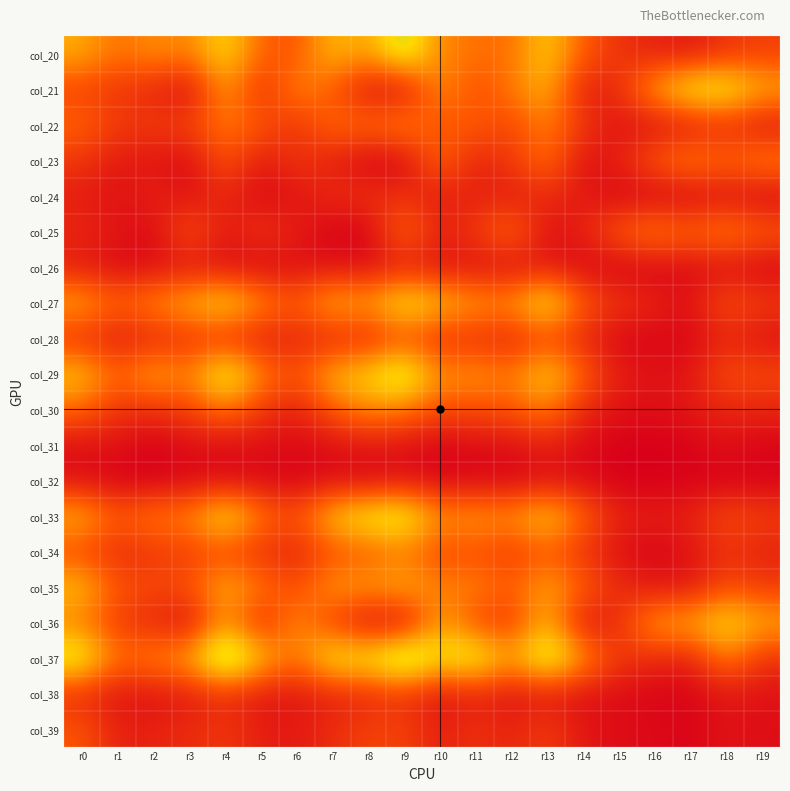

Reading left to right, transcribe all the data shown in this chart.

col_20: r0=72	r1=50	r2=63	r3=56	r4=91	r5=46	r6=39	r7=79	r8=66	r9=109	r10=58	r11=52	r12=49	r13=85	r14=44	r15=24	r16=16	r17=11	r18=25	r19=30
col_21: r0=32	r1=26	r2=19	r3=4	r4=68	r5=20	r6=61	r7=42	r8=8	r9=6	r10=63	r11=36	r12=54	r13=77	r14=12	r15=23	r16=70	r17=102	r18=103	r19=74
col_22: r0=48	r1=28	r2=29	r3=33	r4=55	r5=43	r6=23	r7=50	r8=51	r9=62	r10=38	r11=46	r12=32	r13=58	r14=27	r15=8	r16=7	r17=9	r18=21	r19=8
col_23: r0=26	r1=12	r2=11	r3=4	r4=42	r5=11	r6=27	r7=15	r8=1	r9=1	r10=52	r11=16	r12=28	r13=53	r14=7	r15=16	r16=44	r17=60	r18=48	r19=60
col_24: r0=15	r1=7	r2=17	r3=8	r4=20	r5=4	r6=9	r7=21	r8=24	r9=24	r10=12	r11=17	r12=12	r13=21	r14=12	r15=3	r16=0	r17=1	r18=7	r19=2
col_25: r0=19	r1=11	r2=4	r3=42	r4=11	r5=27	r6=15	r7=1	r8=1	r9=52	r10=16	r11=28	r12=53	r13=7	r14=16	r15=44	r16=60	r17=48	r18=60	r19=45
col_26: r0=13	r1=4	r2=6	r3=10	r4=6	r5=3	r6=6	r7=8	r8=7	r9=13	r10=8	r11=8	r12=5	r13=12	r14=3	r15=1	r16=1	r17=4	r18=6	r19=1
col_27: r0=73	r1=47	r2=63	r3=76	r4=95	r5=64	r6=43	r7=79	r8=68	r9=102	r10=83	r11=68	r12=64	r13=103	r14=43	r15=26	r16=18	r17=8	r18=41	r19=29
col_28: r0=22	r1=12	r2=16	r3=23	r4=22	r5=12	r6=16	r7=17	r8=18	r9=34	r10=21	r11=22	r12=16	r13=33	r14=17	r15=3	r16=3	r17=3	r18=17	r19=7
col_29: r0=83	r1=45	r2=75	r3=56	r4=109	r5=61	r6=37	r7=78	r8=87	r9=114	r10=61	r11=67	r12=54	r13=89	r14=47	r15=13	r16=10	r17=10	r18=39	r19=35
col_30: r0=48	r1=24	r2=23	r3=31	r4=54	r5=27	r6=15	r7=43	r8=61	r9=55	r10=37	r11=37	r12=40	r13=58	r14=19	r15=9	r16=6	r17=12	r18=18	r19=18
col_31: r0=7	r1=9	r2=0	r3=8	r4=5	r5=8	r6=4	r7=7	r8=11	r9=8	r10=1	r11=6	r12=7	r13=15	r14=5	r15=0	r16=0	r17=1	r18=9	r19=2
col_32: r0=7	r1=0	r2=0	r3=3	r4=5	r5=3	r6=1	r7=5	r8=2	r9=8	r10=2	r11=3	r12=1	r13=7	r14=5	r15=0	r16=0	r17=1	r18=0	r19=1
col_33: r0=77	r1=43	r2=58	r3=58	r4=100	r5=56	r6=38	r7=86	r8=101	r9=108	r10=63	r11=68	r12=63	r13=89	r14=48	r15=17	r16=14	r17=16	r18=38	r19=30
col_34: r0=34	r1=20	r2=26	r3=30	r4=34	r5=22	r6=17	r7=37	r8=40	r9=53	r10=33	r11=38	r12=27	r13=41	r14=24	r15=7	r16=3	r17=9	r18=23	r19=16
col_35: r0=81	r1=40	r2=36	r3=39	r4=76	r5=55	r6=35	r7=68	r8=67	r9=75	r10=56	r11=59	r12=44	r13=72	r14=46	r15=21	r16=11	r17=10	r18=37	r19=28
col_36: r0=54	r1=28	r2=19	r3=5	r4=66	r5=16	r6=63	r7=28	r8=4	r9=3	r10=70	r11=34	r12=26	r13=77	r14=8	r15=21	r16=70	r17=72	r18=92	r19=72
col_37: r0=107	r1=50	r2=60	r3=72	r4=130	r5=83	r6=49	r7=101	r8=98	r9=128	r10=94	r11=109	r12=68	r13=116	r14=67	r15=26	r16=21	r17=14	r18=59	r19=24
col_38: r0=21	r1=9	r2=9	r3=12	r4=23	r5=10	r6=11	r7=16	r8=18	r9=26	r10=8	r11=16	r12=8	r13=12	r14=7	r15=6	r16=2	r17=2	r18=11	r19=8
col_39: r0=41	r1=15	r2=17	r3=21	r4=27	r5=15	r6=12	r7=22	r8=32	r9=32	r10=15	r11=25	r12=17	r13=30	r14=11	r15=6	r16=5	r17=2	r18=10	r19=7